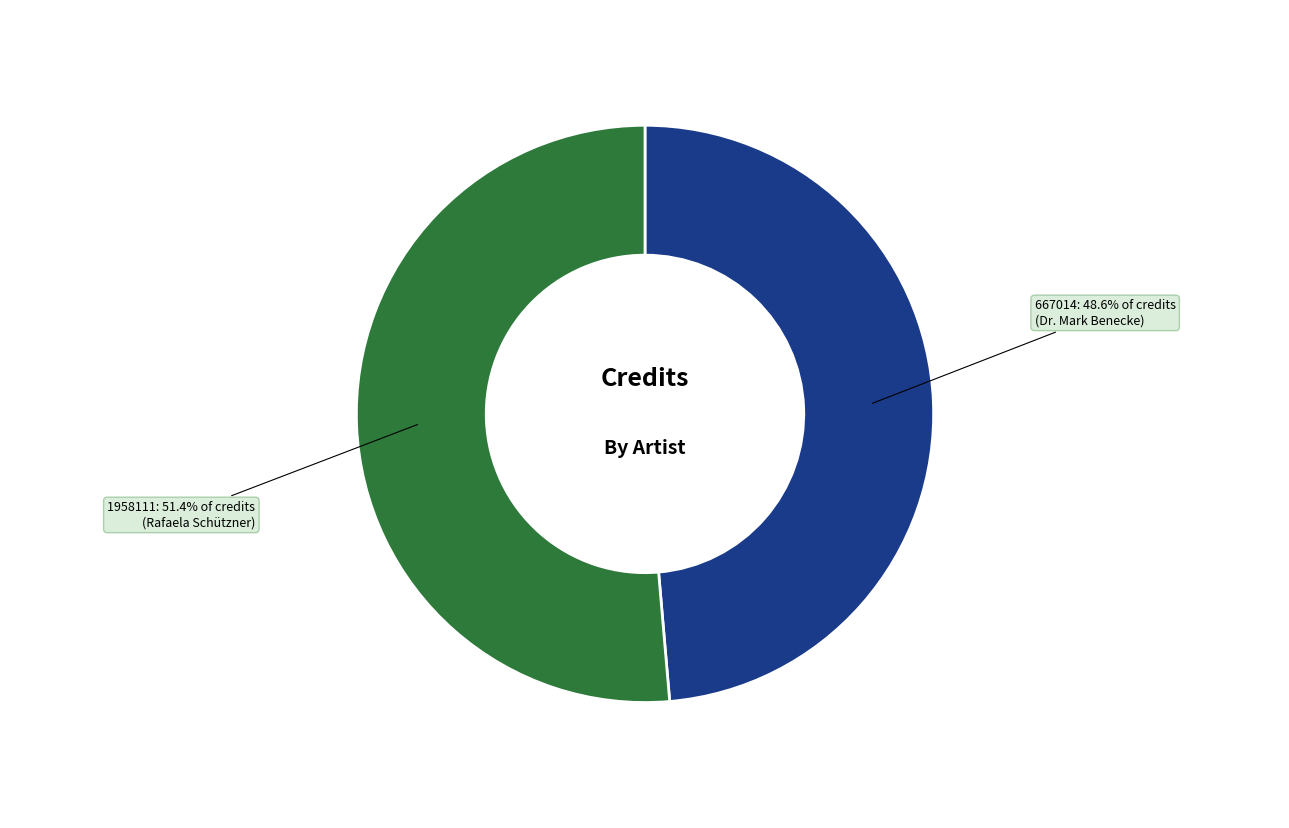

To the nearest percent, what portion does 667014 represent?

49%